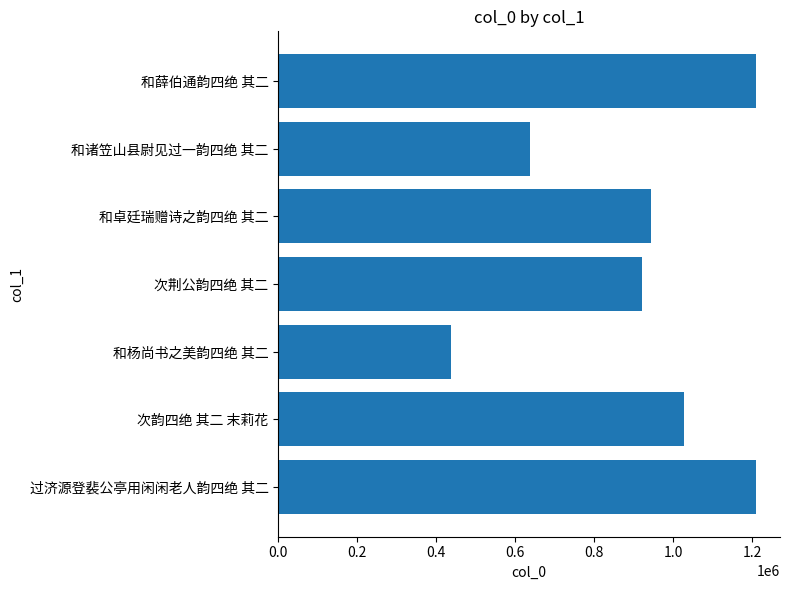

What is the difference between the values at 和杨尚书之美韵四绝 其二 and 和诸笠山县尉见过一韵四绝 其二?

199393